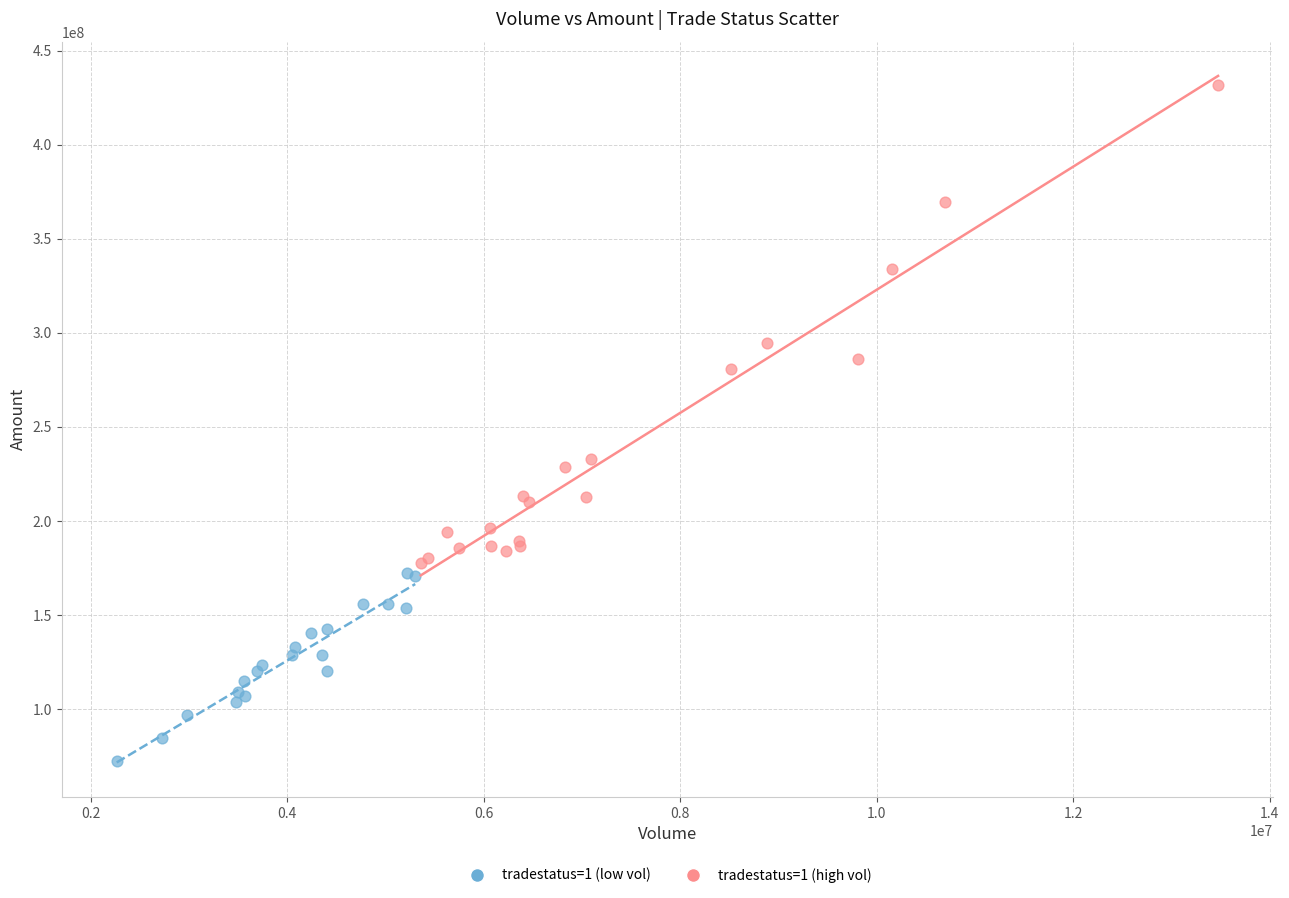

Which series contains the highest Y value?

tradestatus=1 (high vol)